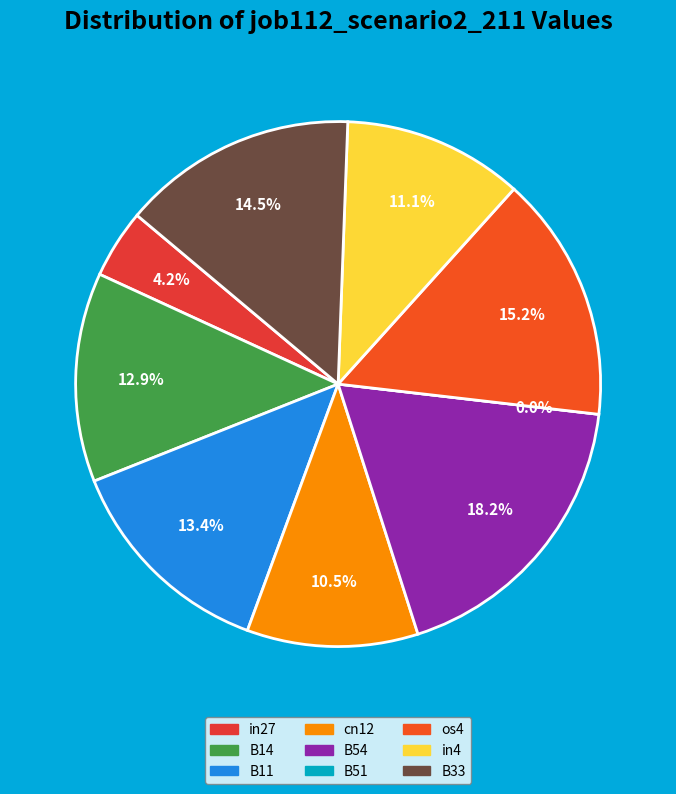

How many slices are in this pie chart?

9